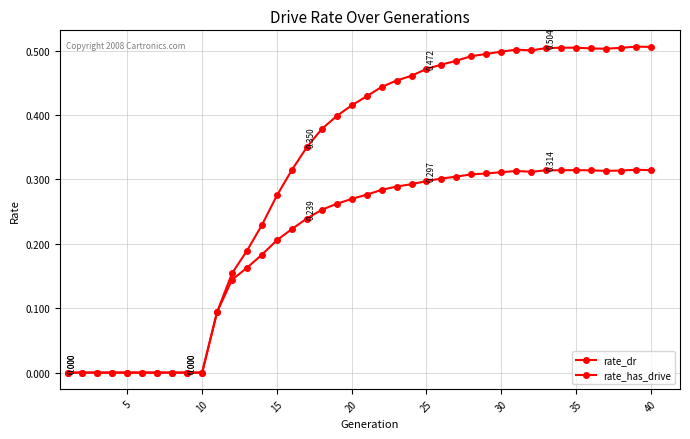

True or false: rate_dr has more than 1 interior local peaks.

True